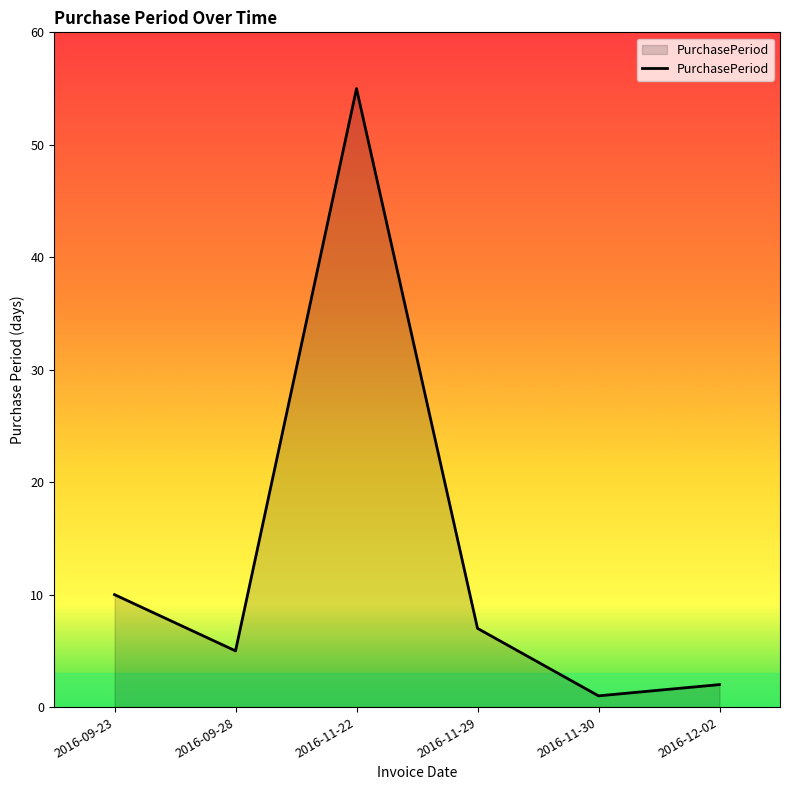

What is the average value?

13